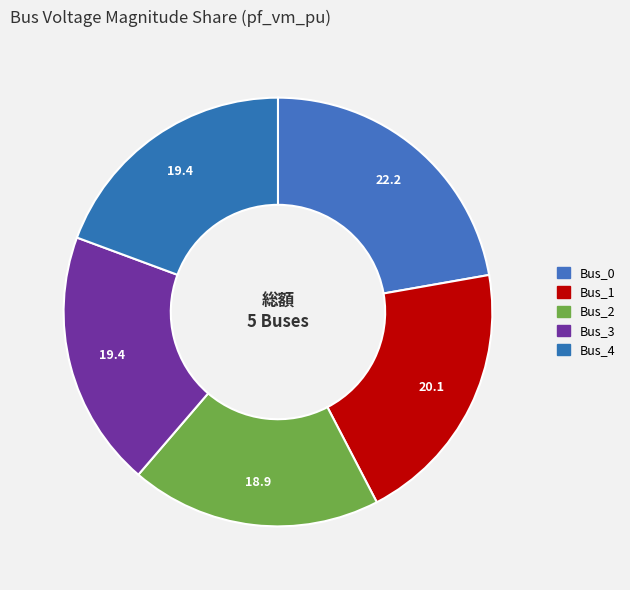

Does any single category account for the majority?

No